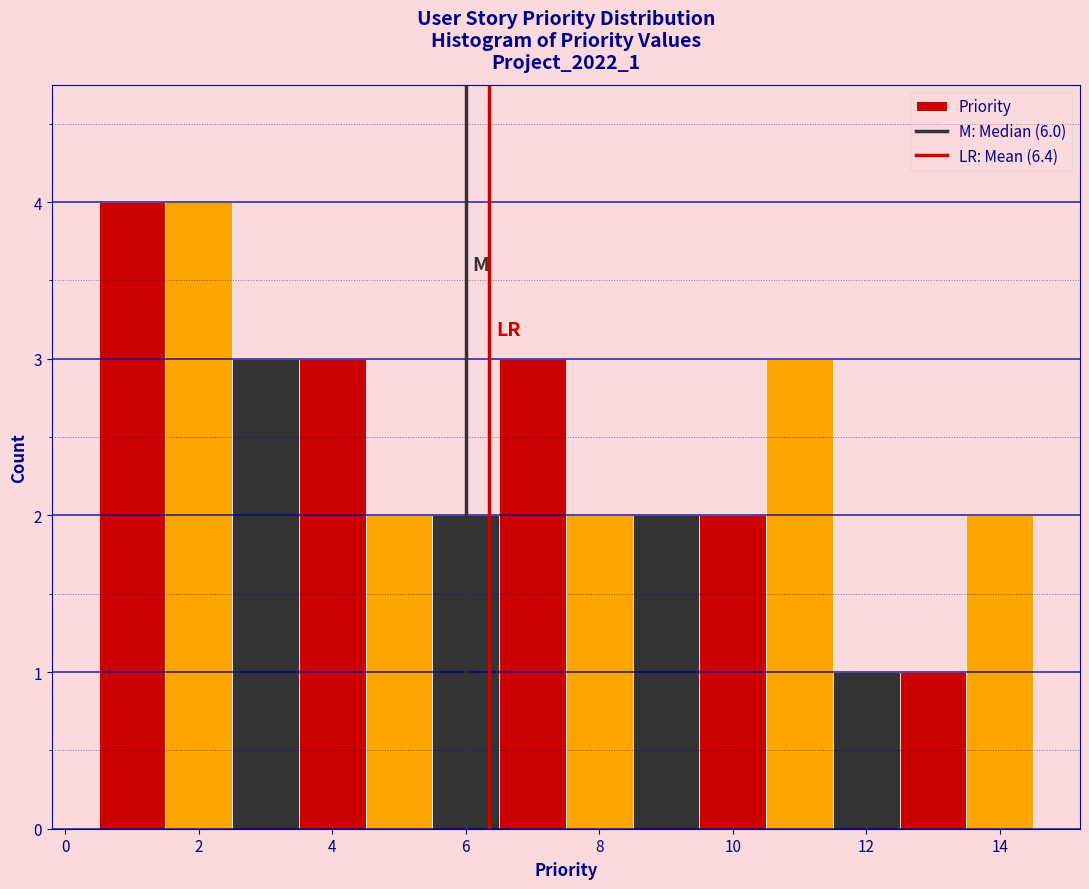

Reading left to right, transcribe this chart: for each bar, give the range it covers on the x-axis and its height. Neither the bar edges nor the heights are printed on the chart, so give them approximately, as read against the axes.

0.5 to 1.5: 4
1.5 to 2.5: 4
2.5 to 3.5: 3
3.5 to 4.5: 3
4.5 to 5.5: 2
5.5 to 6.5: 2
6.5 to 7.5: 3
7.5 to 8.5: 2
8.5 to 9.5: 2
9.5 to 10.5: 2
10.5 to 11.5: 3
11.5 to 12.5: 1
12.5 to 13.5: 1
13.5 to 14.5: 2